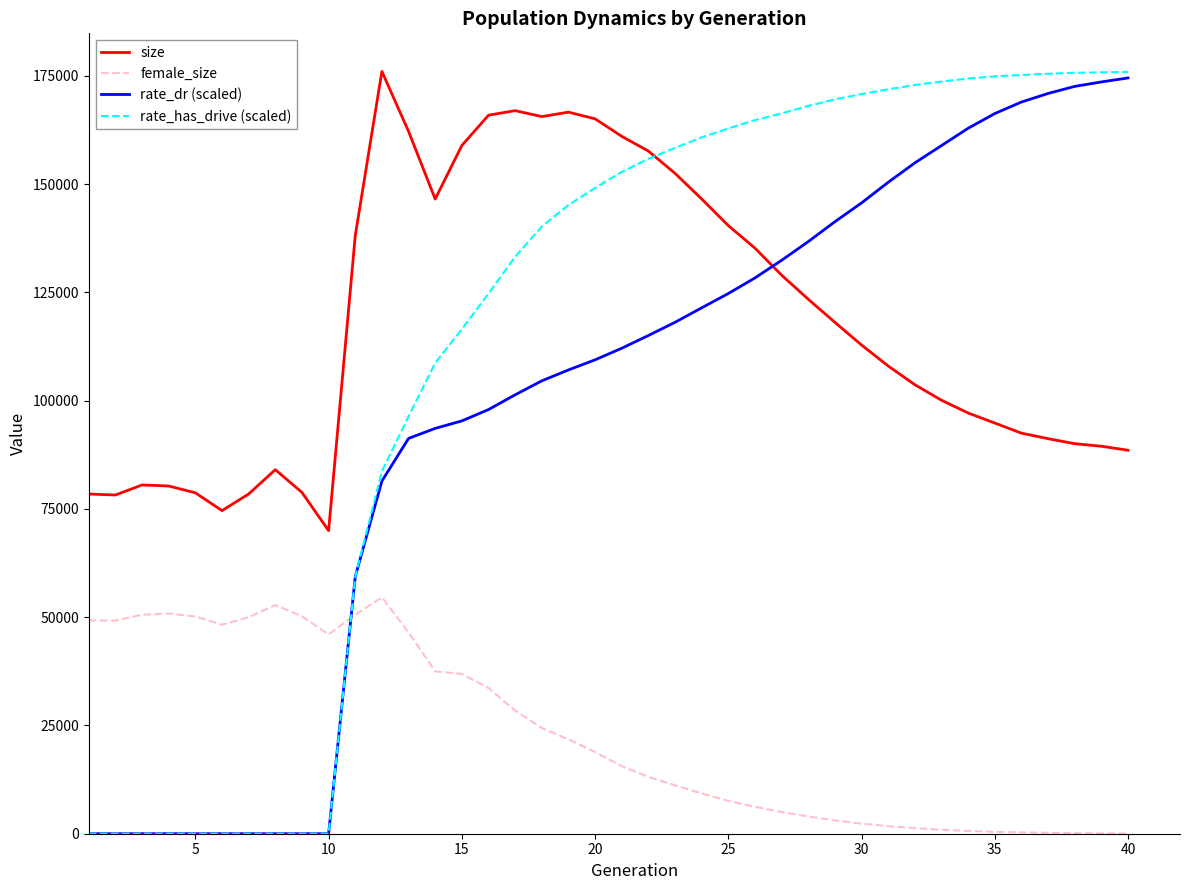

True or false: size and female_size intersect in this chart.

False